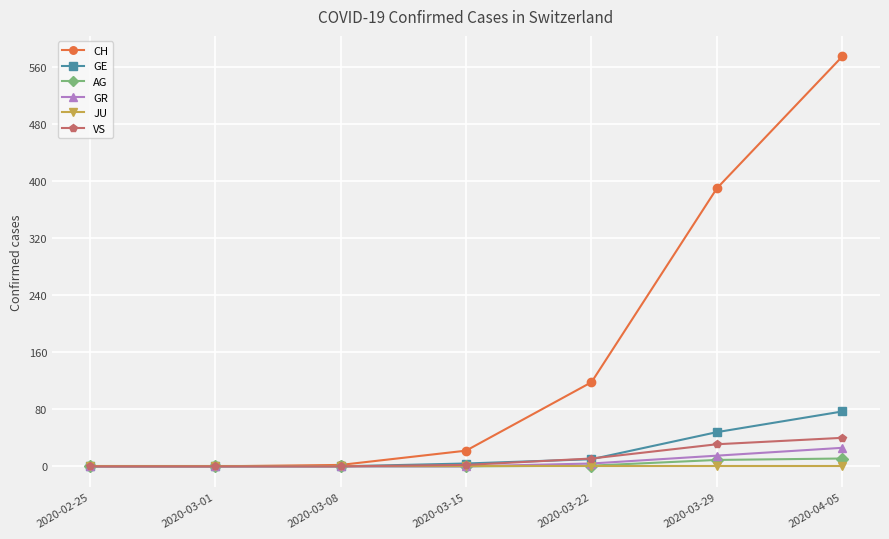

Which series changed the most between 2020-03-15 and 2020-04-05?

CH